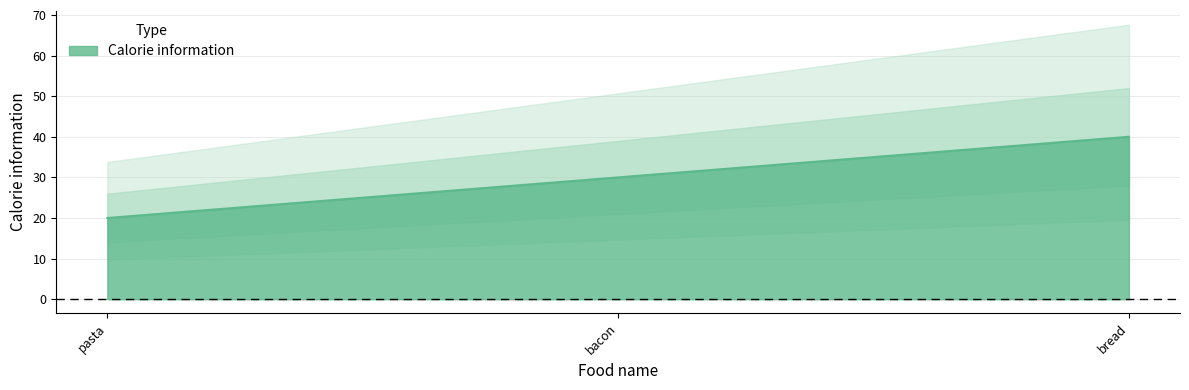

Is it true that Calorie information equals 61 at bread?

False